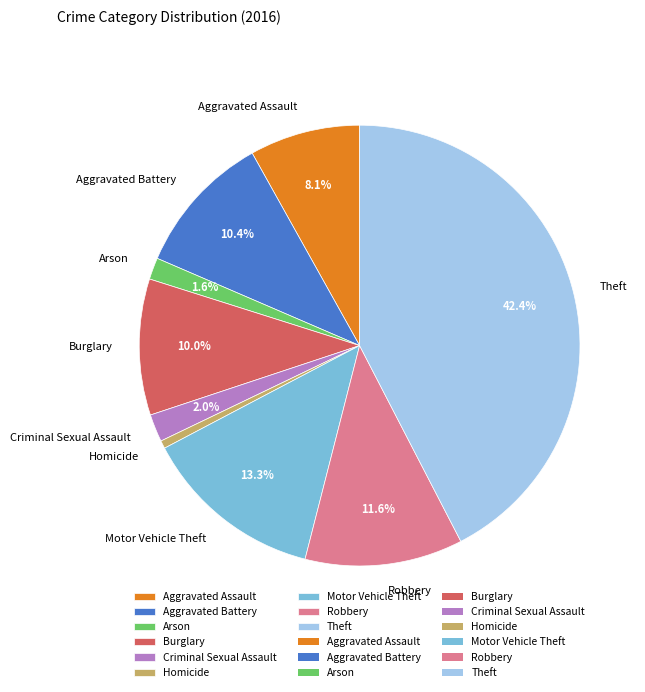

To the nearest percent, what is the average slice percentage?

11%